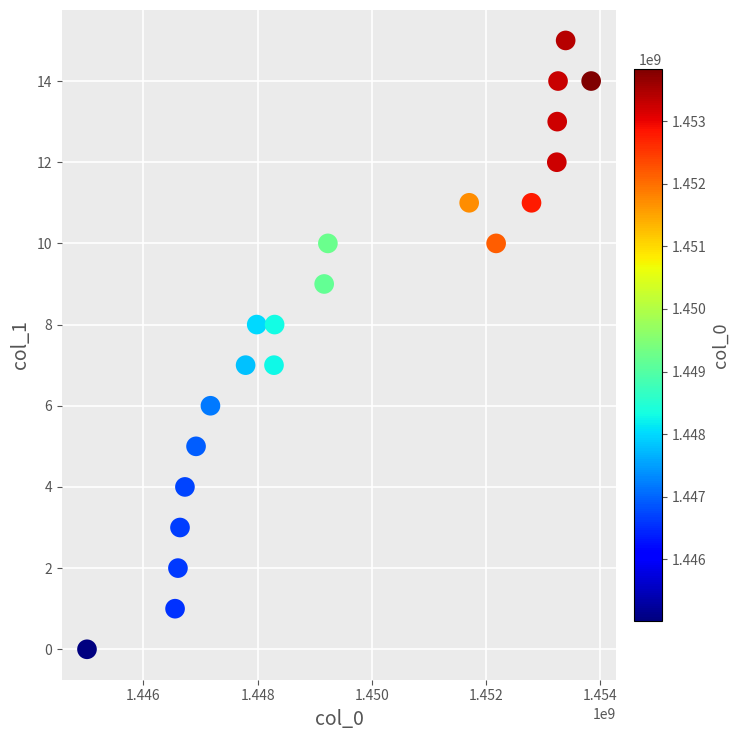

What is the range of X values (max minus min)?

8824472